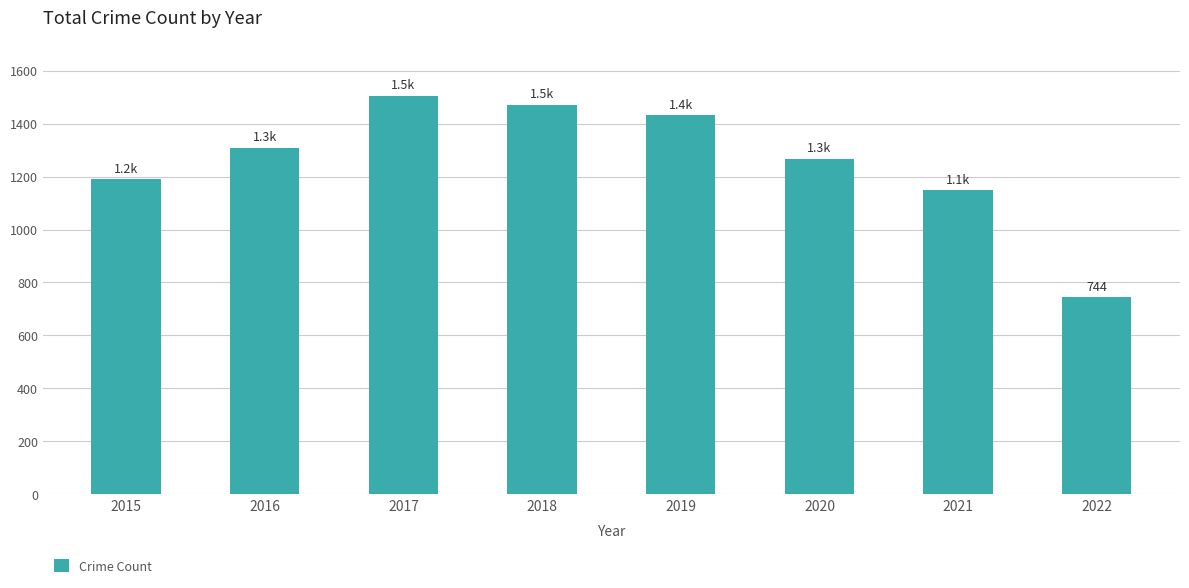

Reading left to right, list all the values displayed in this chart.

1190	1309	1506	1472	1433	1268	1149	744